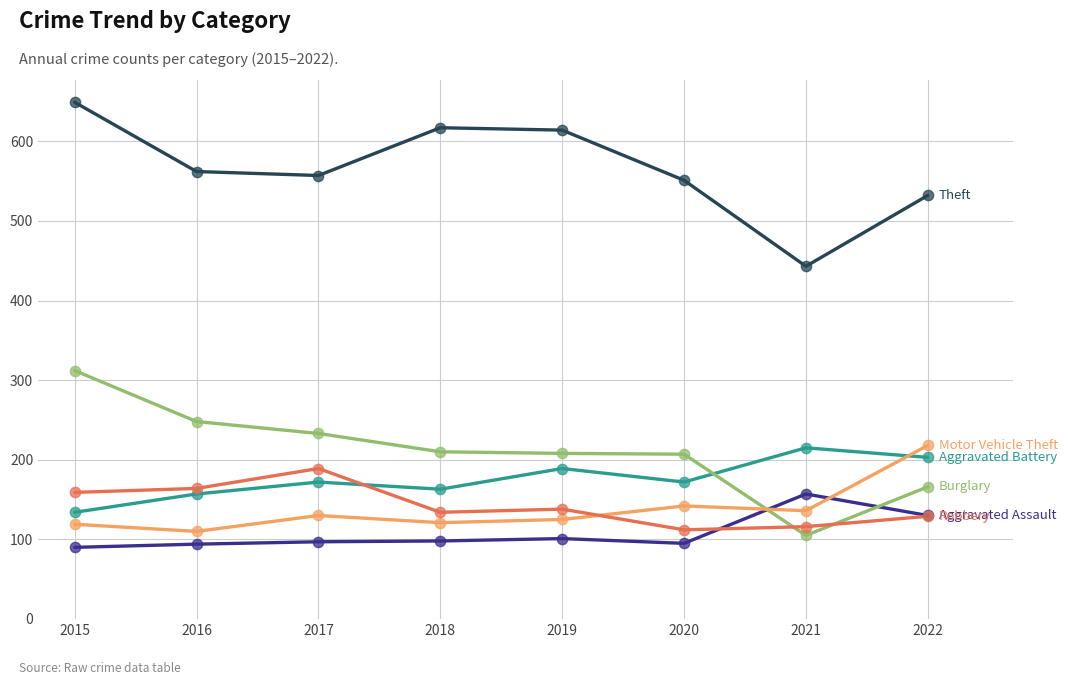

What is the spread (max minus min) of values at 2019?

513